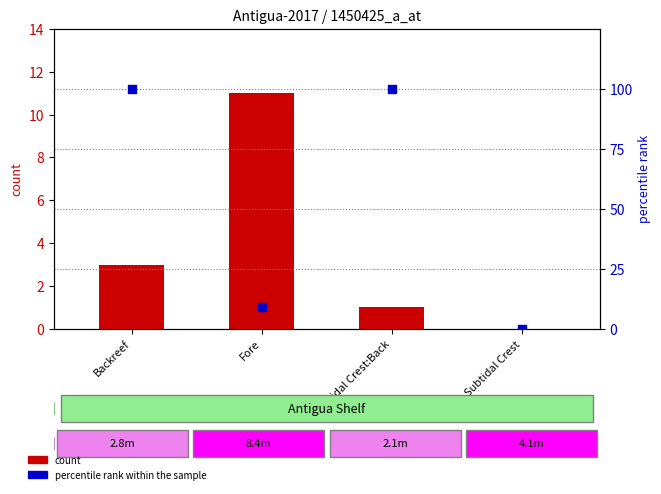

At how many categories does at least one series exceed 22?

2